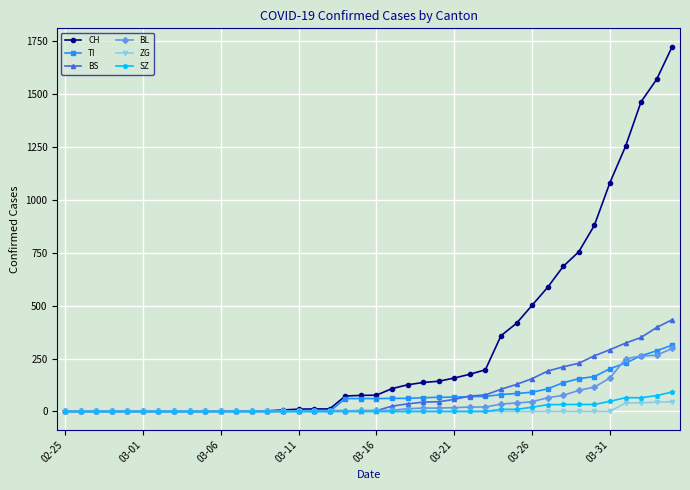

Which series has the largest range (max minus min)?

CH